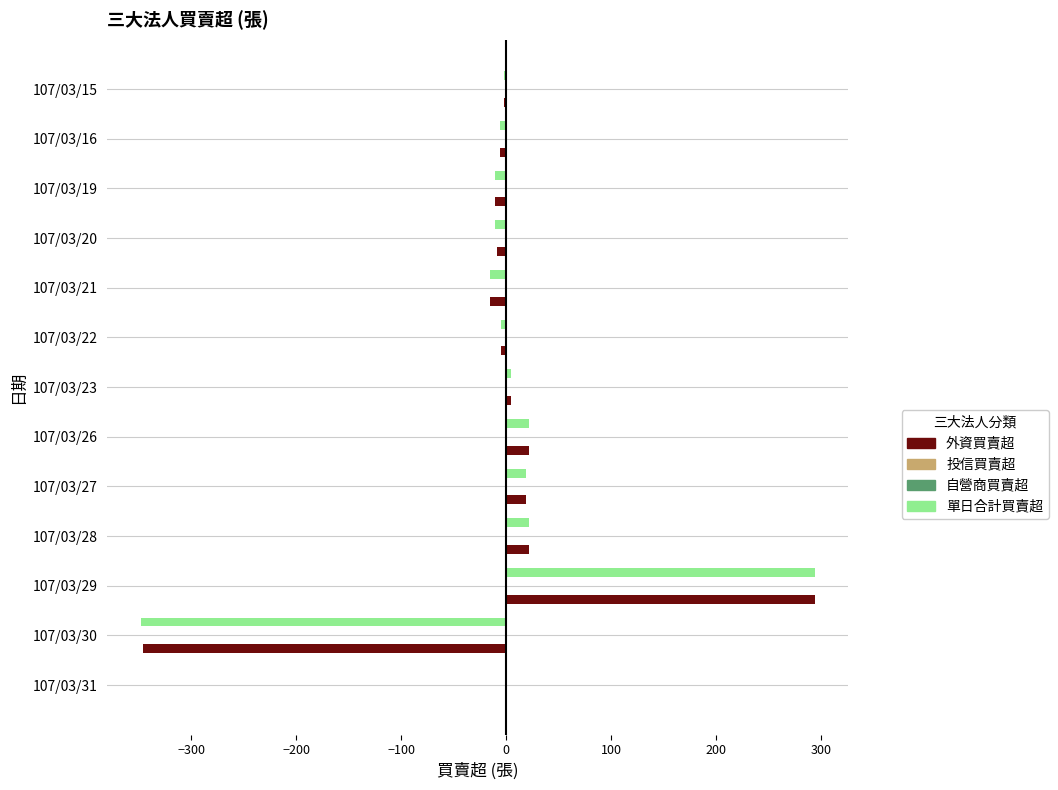

At which category is the sum across all series the highest?

107/03/29